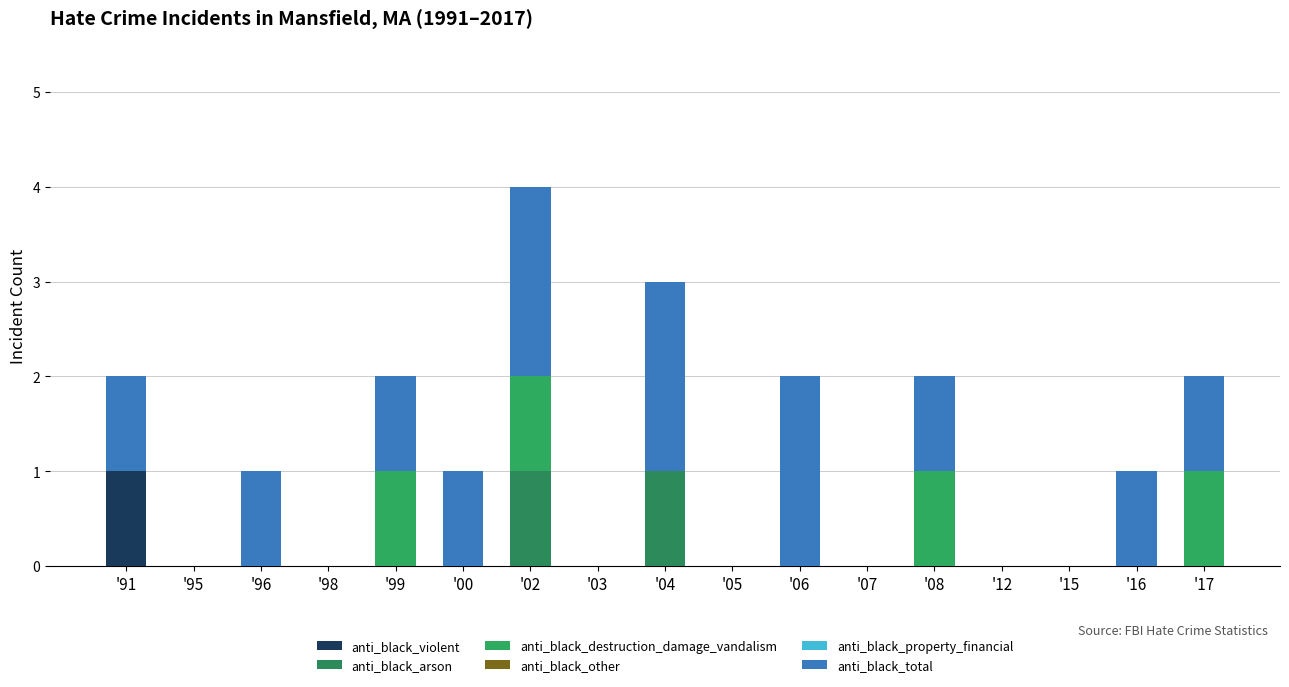

Count the number of data series in this chart.

4